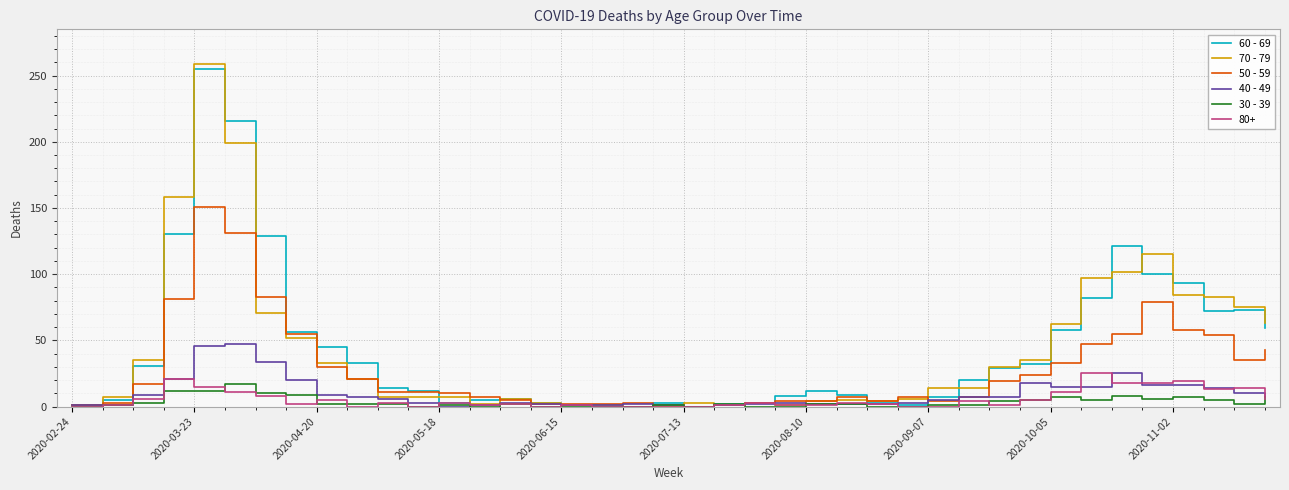

What is the maximum value shown in the chart?

259